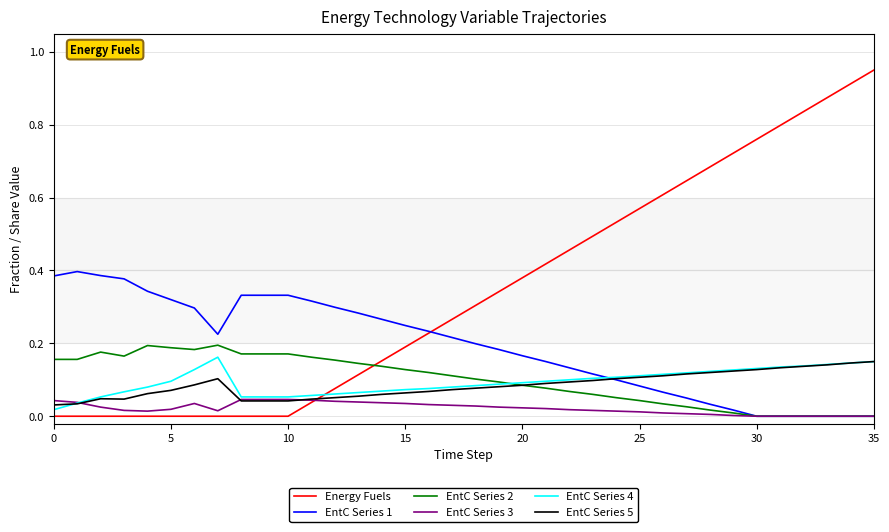

At how many categories does at least one series exceed 0?

36